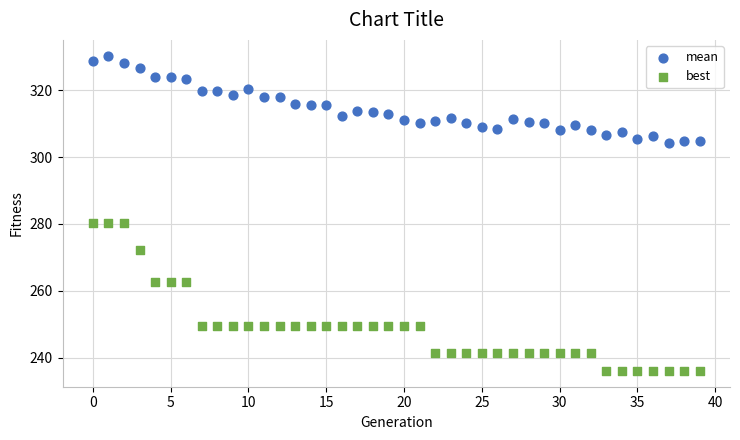

What are all the series names shown in the legend?

mean, best